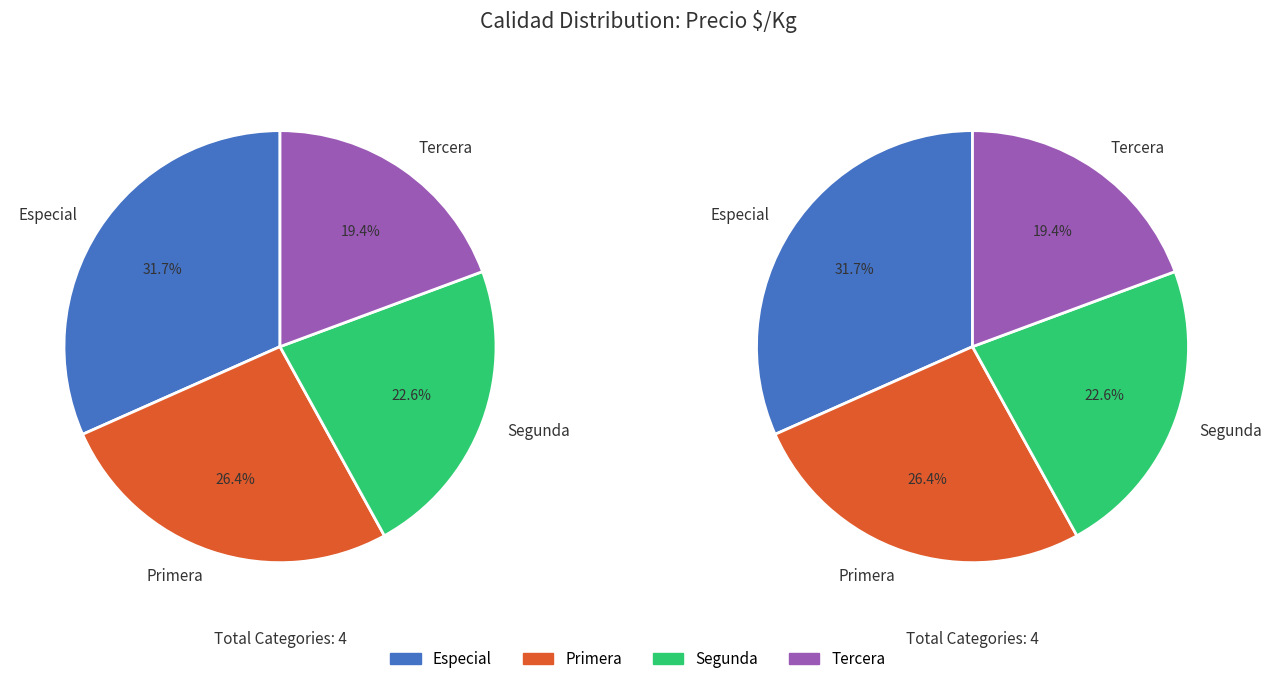

The Segunda slice represents 23% of the pie. True or false?

True